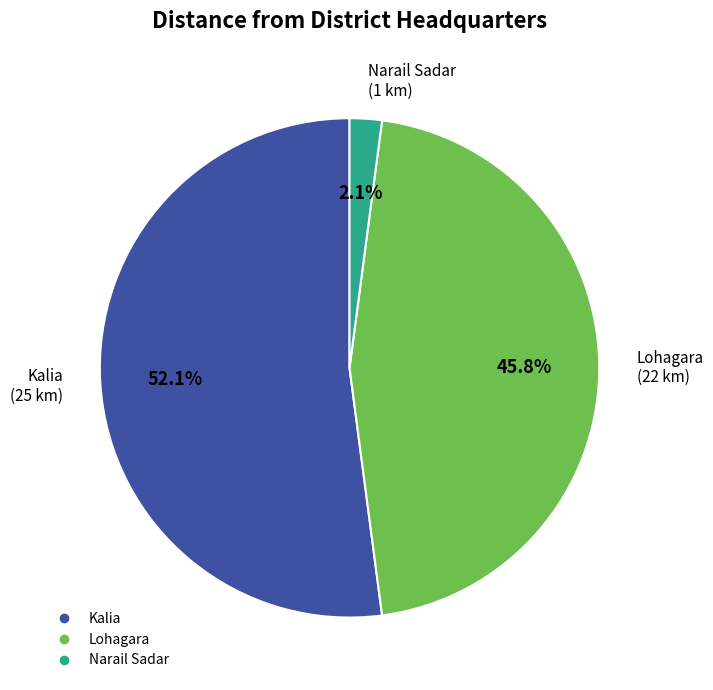

How much of the chart is everything except Lohagara?

54.2%